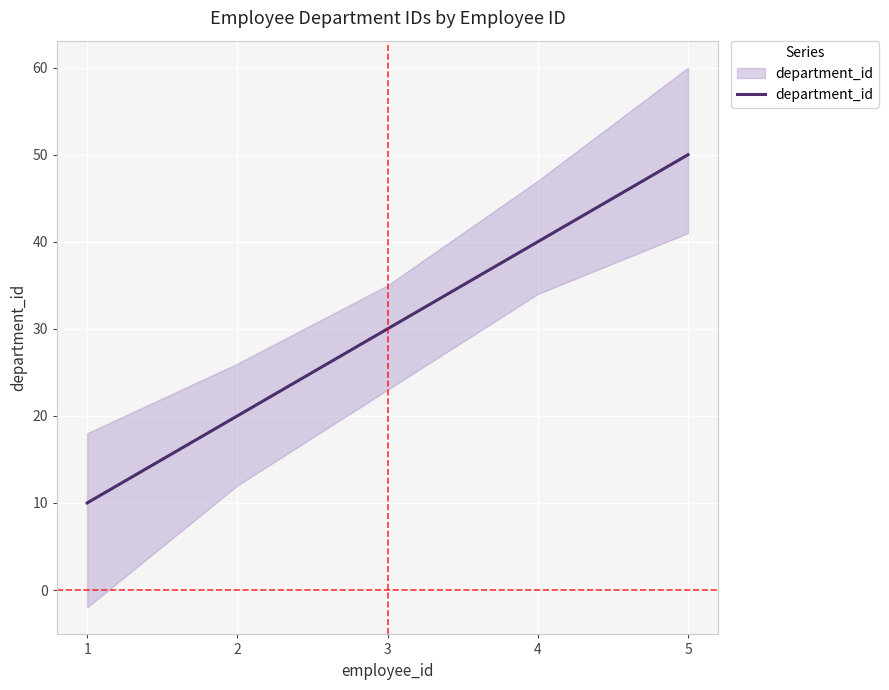

What is the sum of the values at 1 and 5?

60